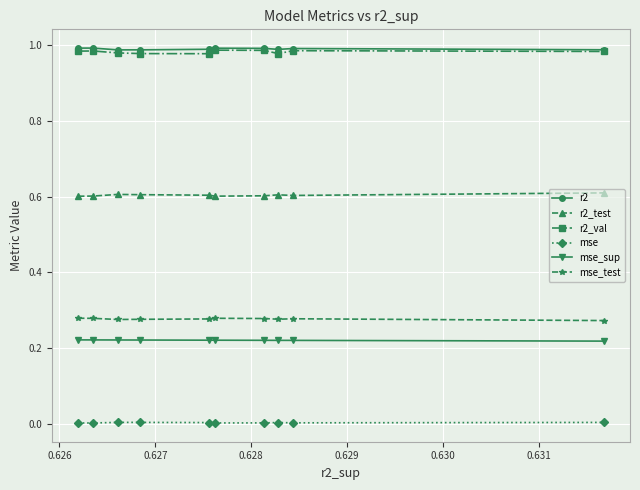

True or false: mse_sup and r2_test cross at least once.

False